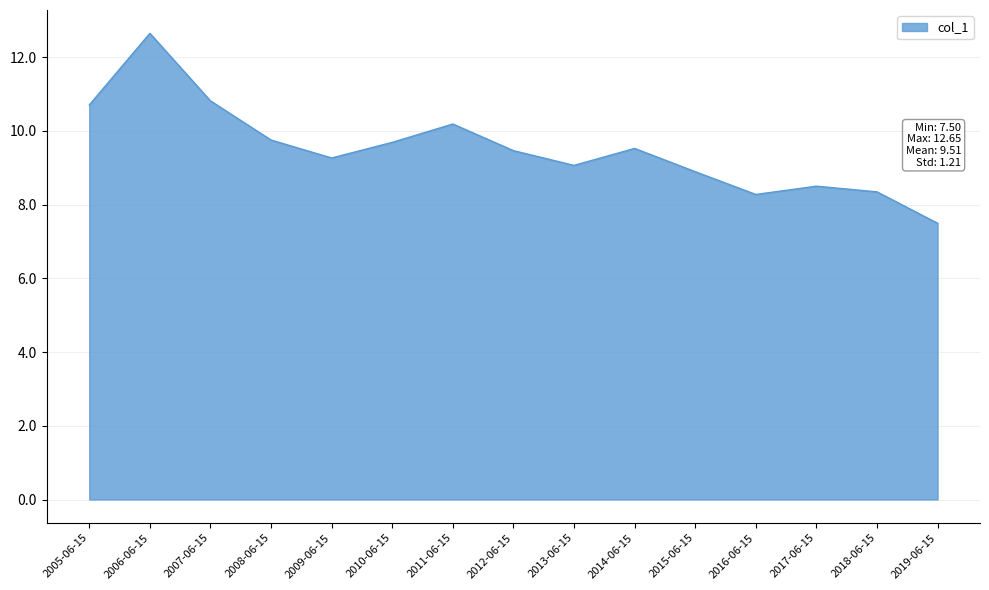

What position from the right is 2019-06-15?

1